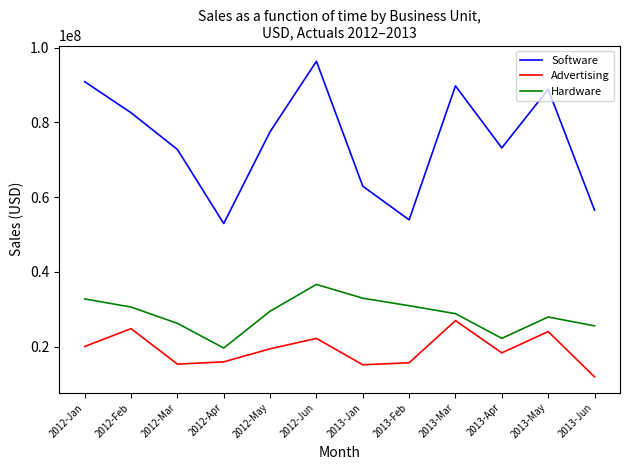

Is the value of Advertising at 2013-Jan greater than the value of Hardware at 2012-May?

No